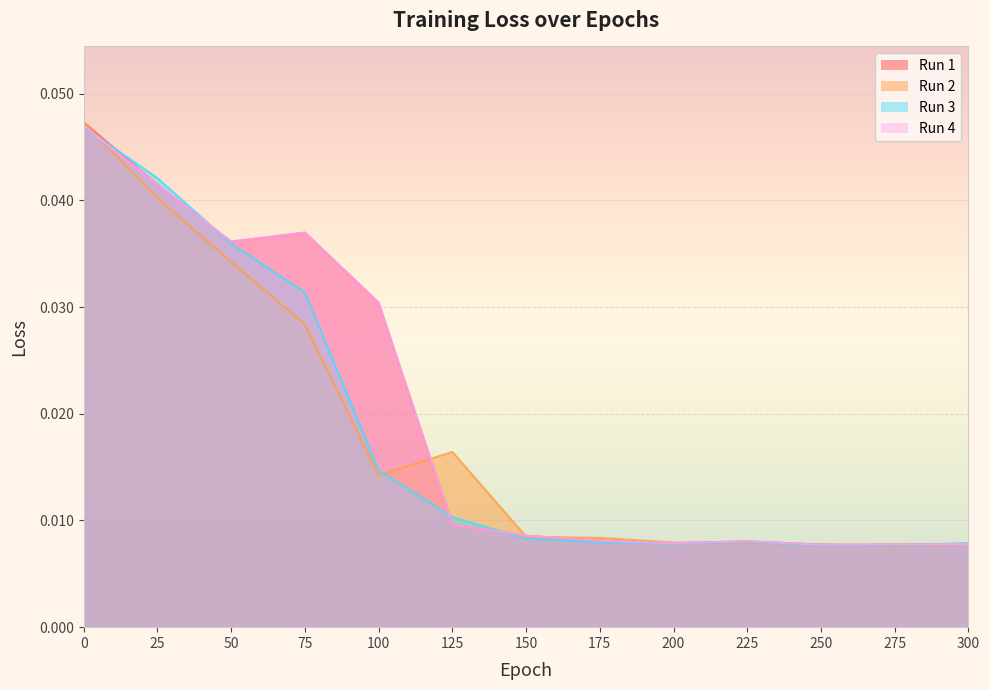

What are all the series names shown in the legend?

Run 1, Run 2, Run 3, Run 4